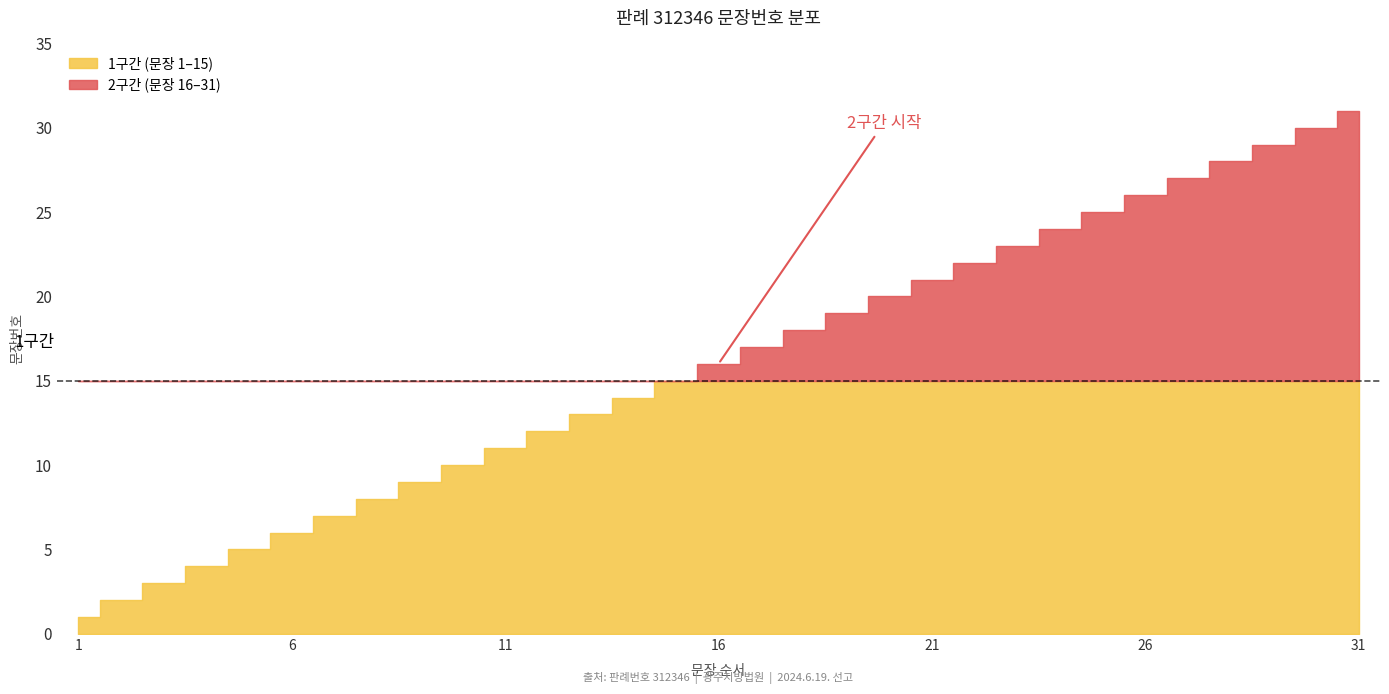

Does the chart display data point markers on the line(s)?

No